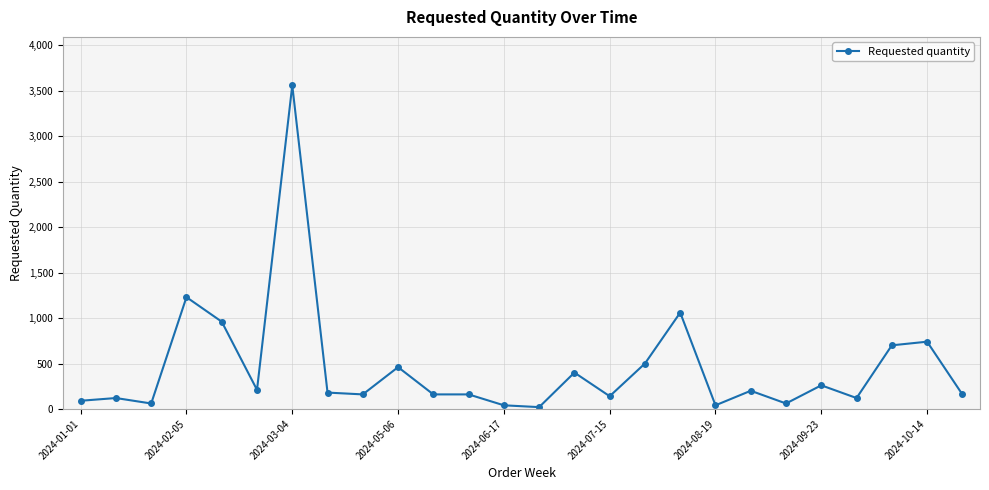

What is the maximum value shown in the chart?

3560